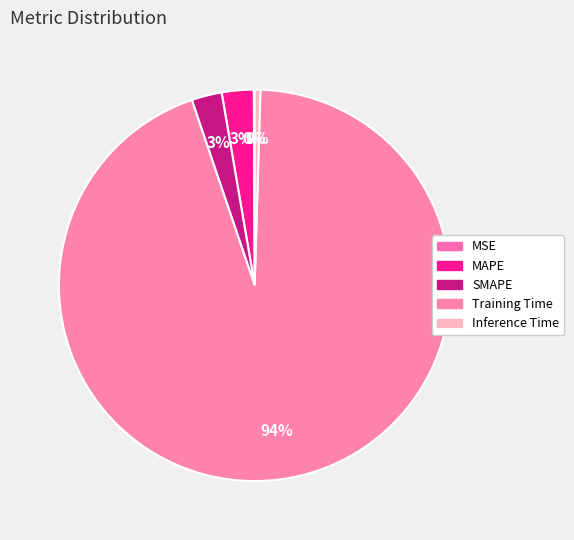

Is there a majority slice in this chart?

Yes